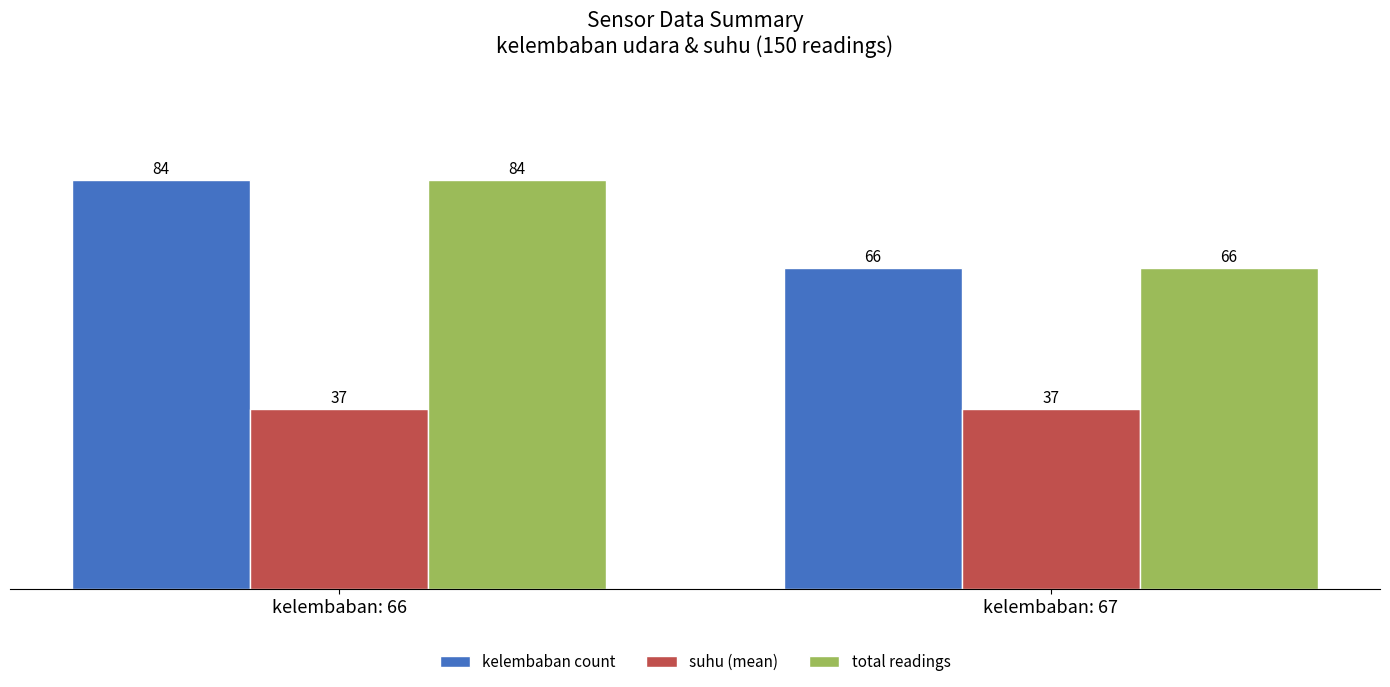

The kelembaban count series shows 66 at kelembaban: 67. True or false?

True